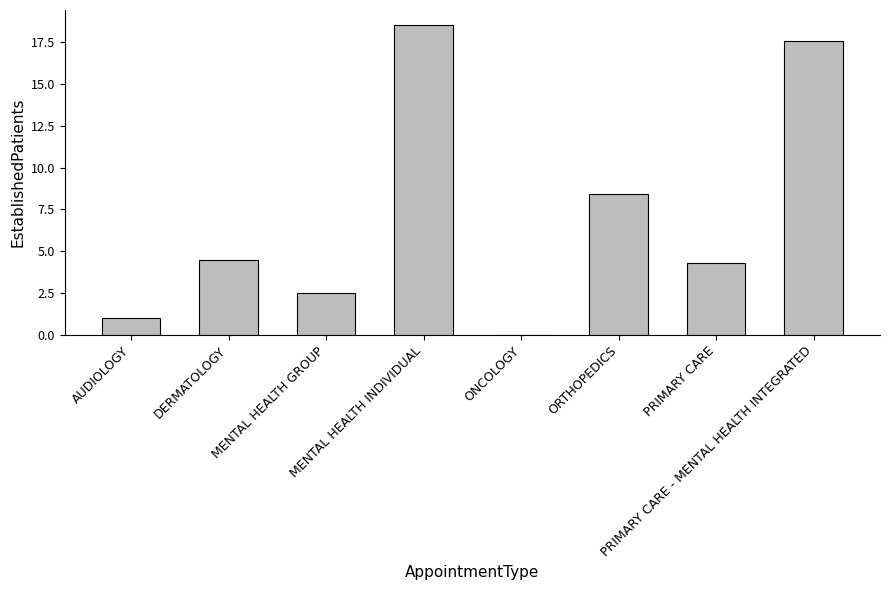

What is the maximum value shown in the chart?

18.5